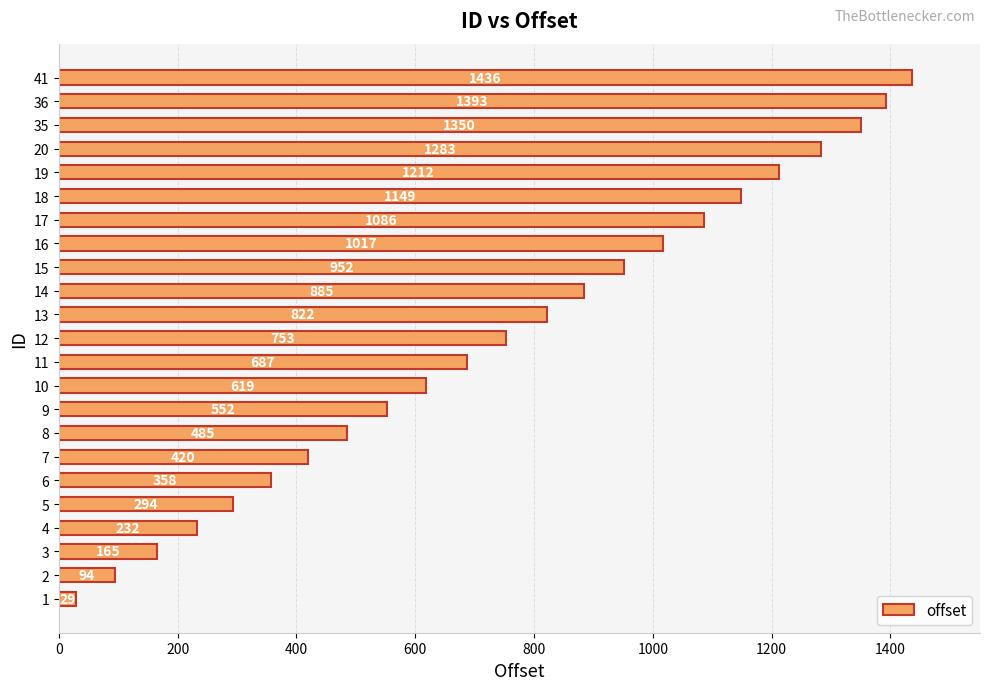

Reading bottom to top, list all the values displayed in this chart.

1=29	2=94	3=165	4=232	5=294	6=358	7=420	8=485	9=552	10=619	11=687	12=753	13=822	14=885	15=952	16=1017	17=1086	18=1149	19=1212	20=1283	35=1350	36=1393	41=1436